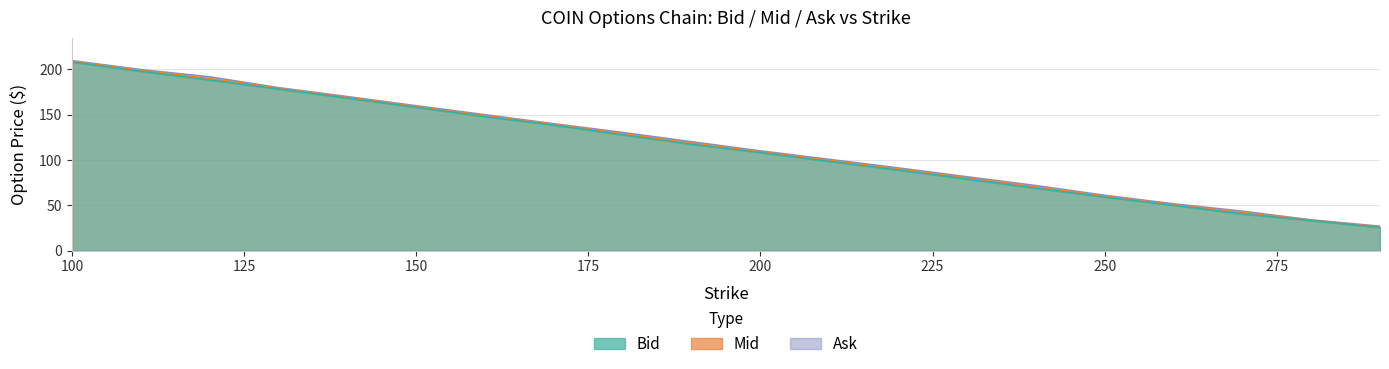

Reading left to right, list all the values displayed in this chart.

Bid: 100=207.8	110=197.7	120=188.2	130=178.2	140=168.2	150=158.0	160=147.7	170=138.4	180=127.6	190=117.2	200=108.1	210=98.4	220=88.9	230=78.9	240=68.8	250=59.1	260=50.0	270=40.4	280=33.1	290=25.6
Mid: 100=208.7	110=198.7	120=189.9	130=178.9	140=169.0	150=158.9	160=148.8	170=139.2	180=128.9	190=118.7	200=109.0	210=99.5	220=90.1	230=80.2	240=70.3	250=60.1	260=50.8	270=42.0	280=33.5	290=26.2
Ask: 100=209.5	110=199.6	120=191.6	130=179.7	140=169.8	150=159.8	160=149.8	170=139.9	180=130.3	190=120.0	200=110.0	210=100.7	220=91.2	230=81.5	240=71.8	250=61.0	260=51.6	270=43.5	280=34.0	290=26.9